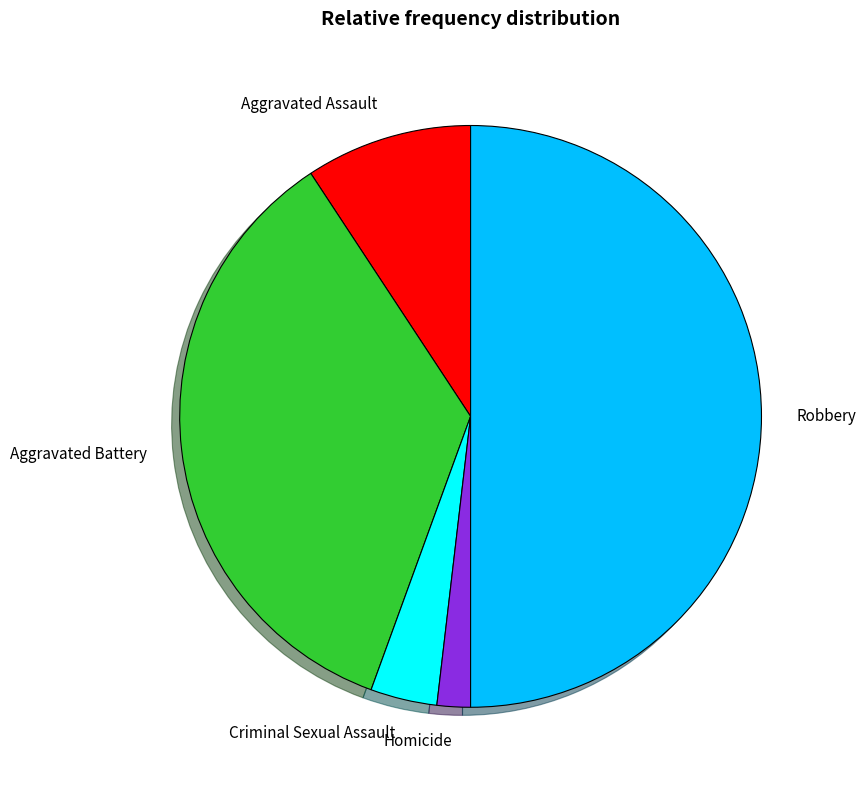

Approximately how many times larger is the value at Robbery compared to Criminal Sexual Assault?

13.5